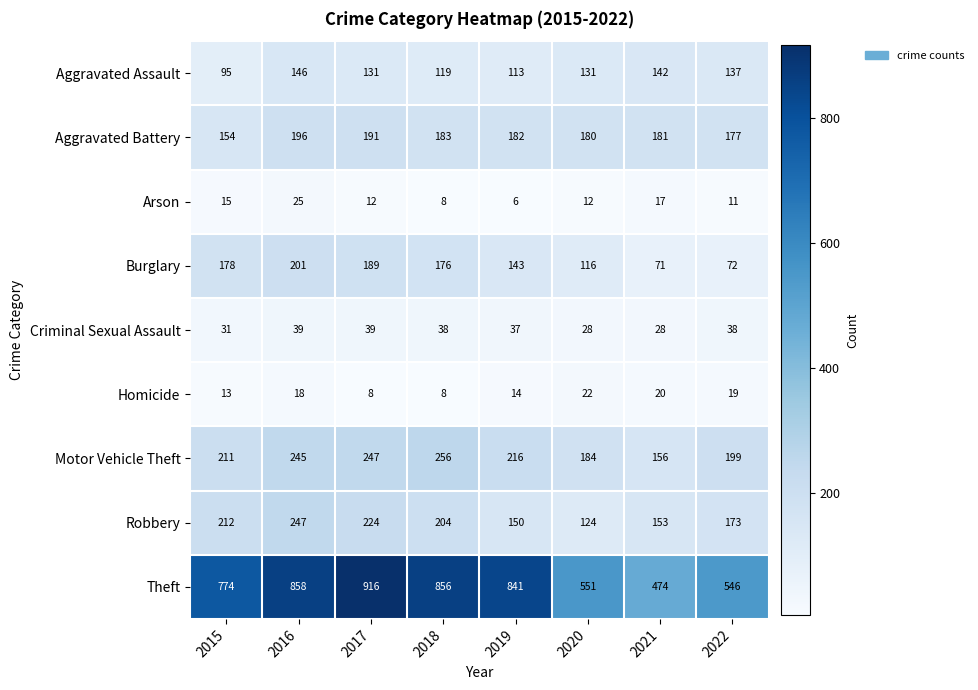

The value of Burglary at 2015 is 178. True or false?

True